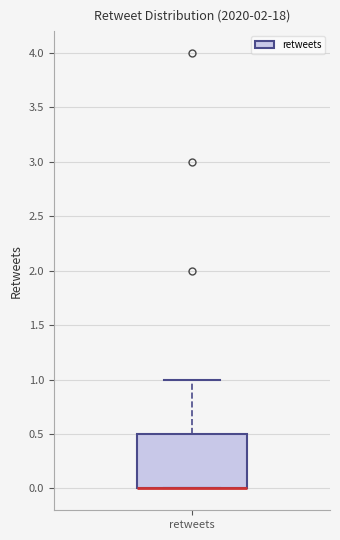

Read this box plot against the y-axis: the position of the median line, the range covered by the box, and the ends of both whiskers. The values are not printed on the chart, so give them approximately, as read against the axis.

median 0.0 (drawn on the box's lower edge), box 0.0 to 0.5, whiskers 0.0 to 1.0